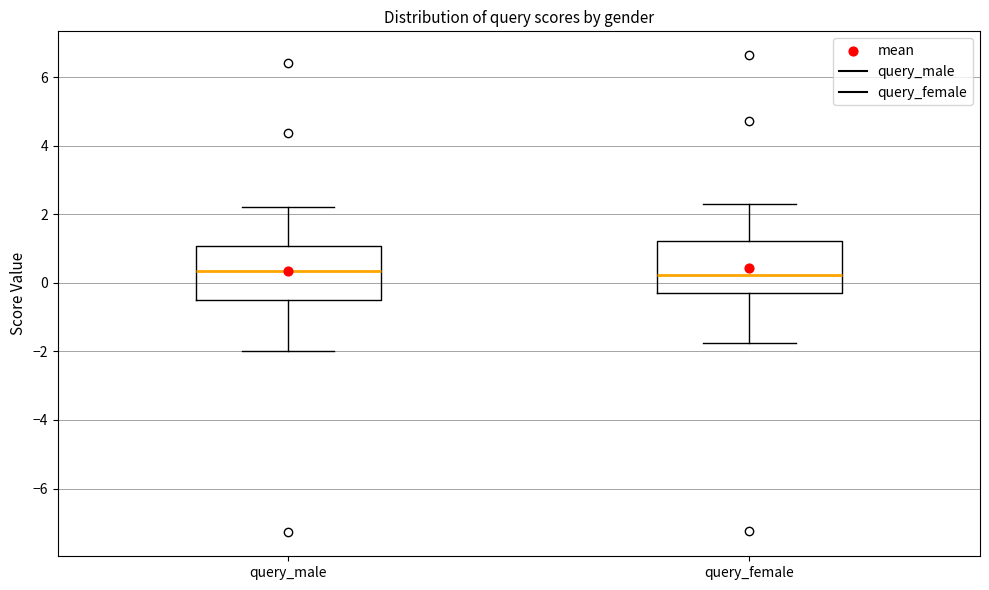

Where is the upper edge of the box for query_female on the y-axis? The values are not printed on the chart, so give them approximately, as read against the axis.

1.2